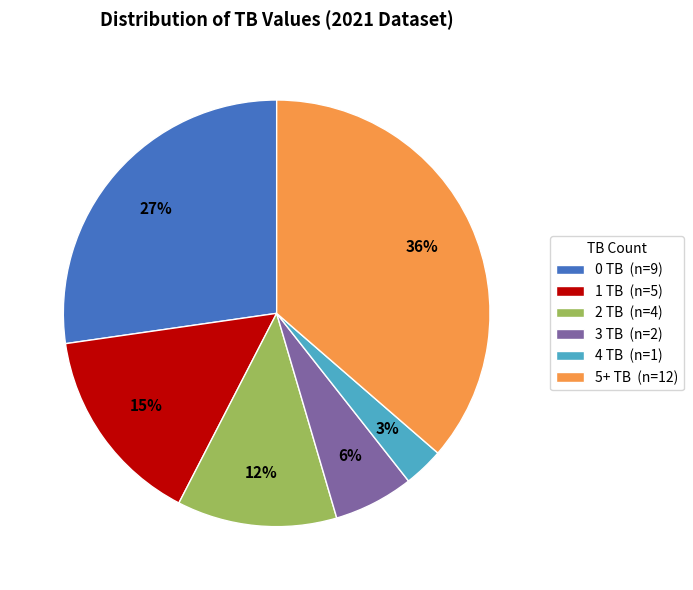

Do 0 TB and 3 TB together represent more than half of the pie?

No